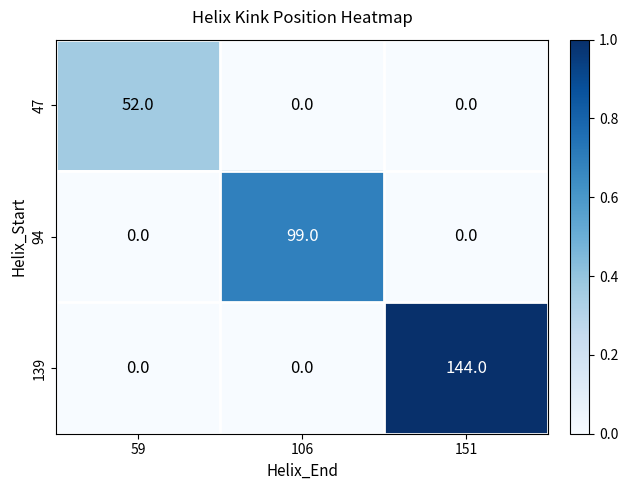

Reading left to right, transcribe all the data shown in this chart.

47: 52	0	0
94: 0	99	0
139: 0	0	144